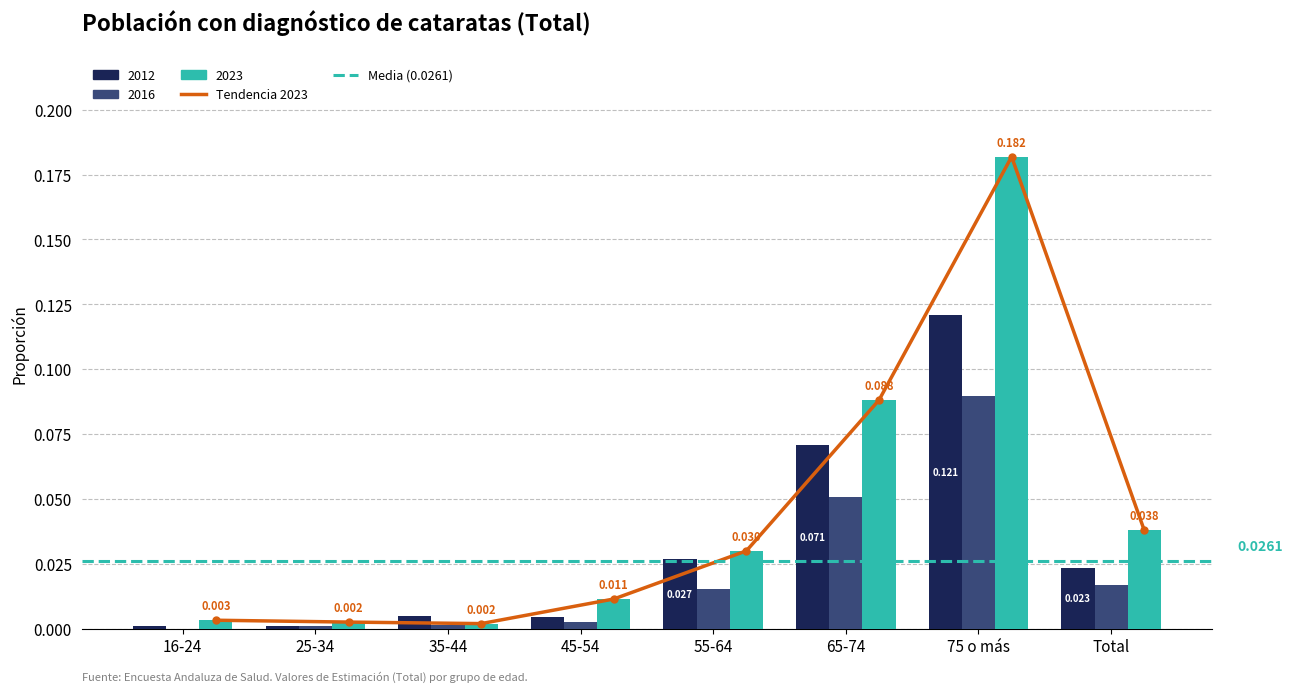

The Hombre_2012 series shows 0.0 at 25-34. True or false?

True